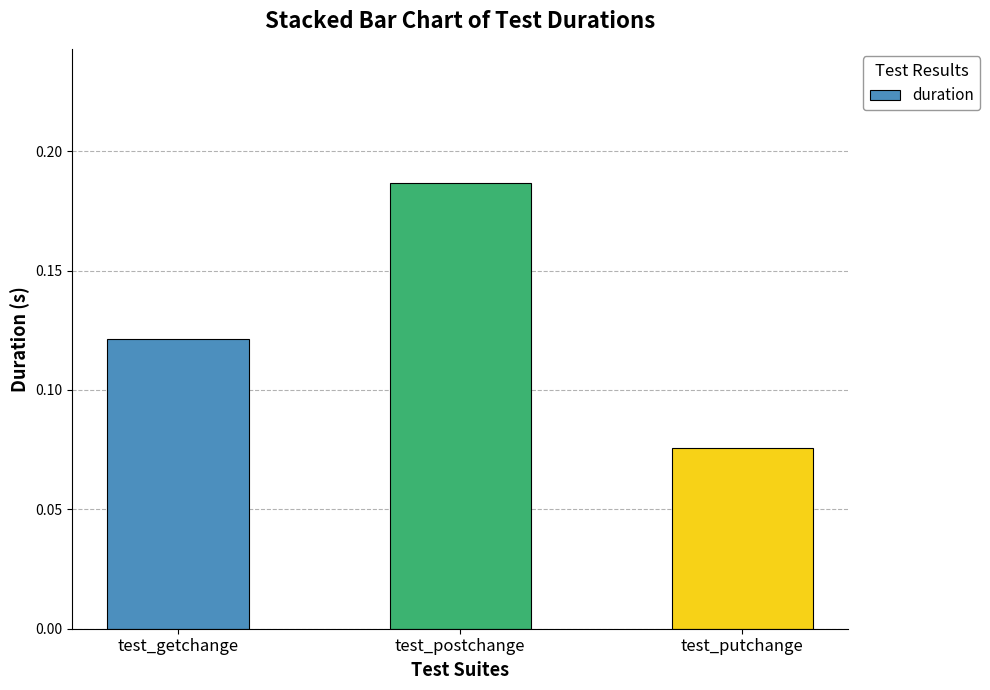

What position from the left is test_getchange?

1